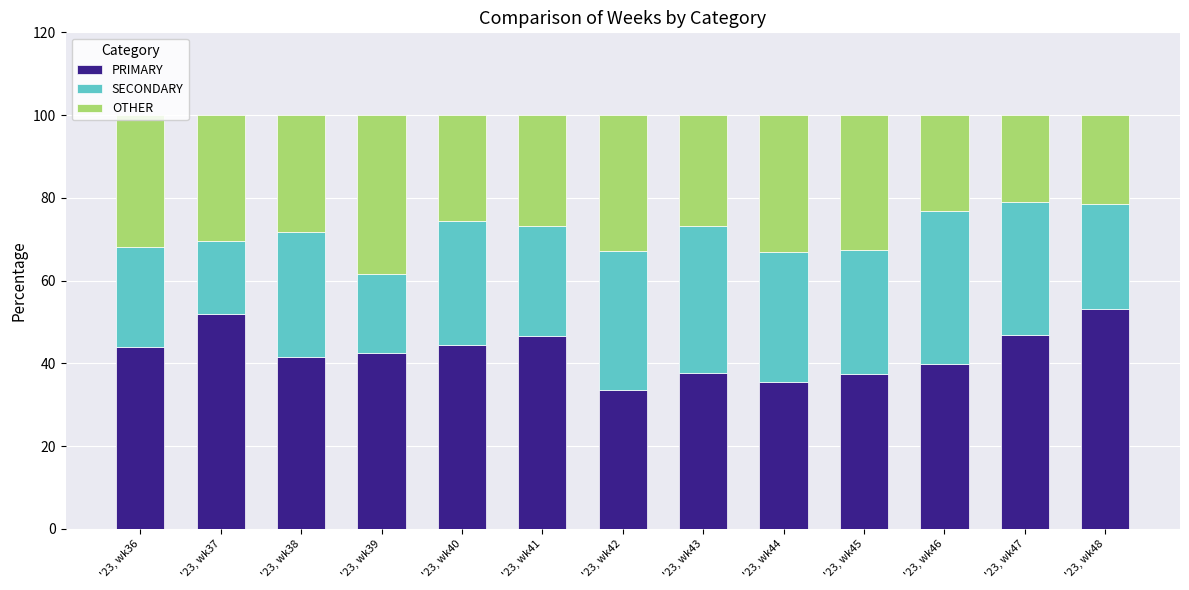

What is the total value across all series at '23, wk44?

100.0